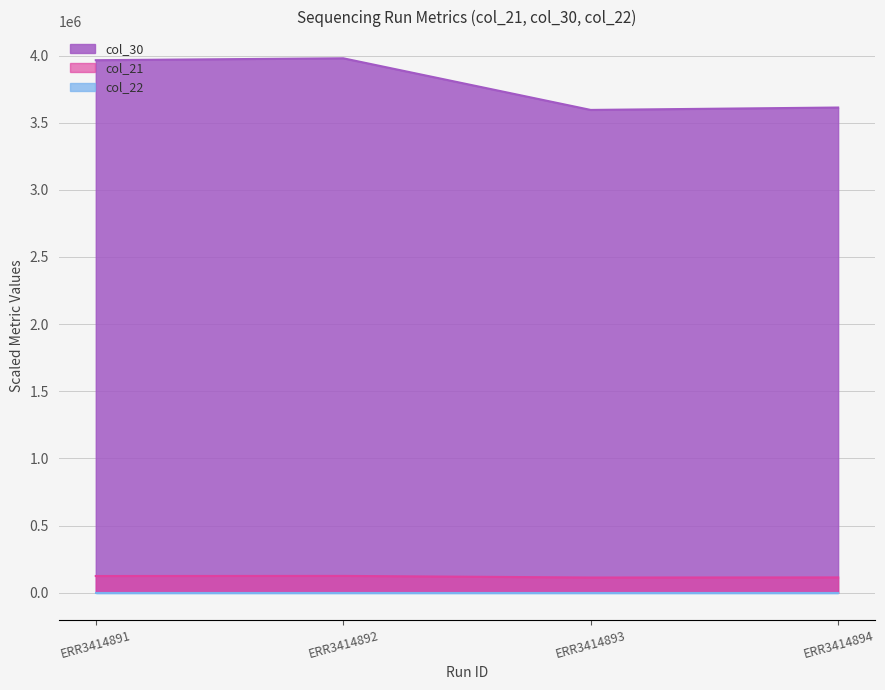

True or false: col_21 and col_30 cross at least once.

False